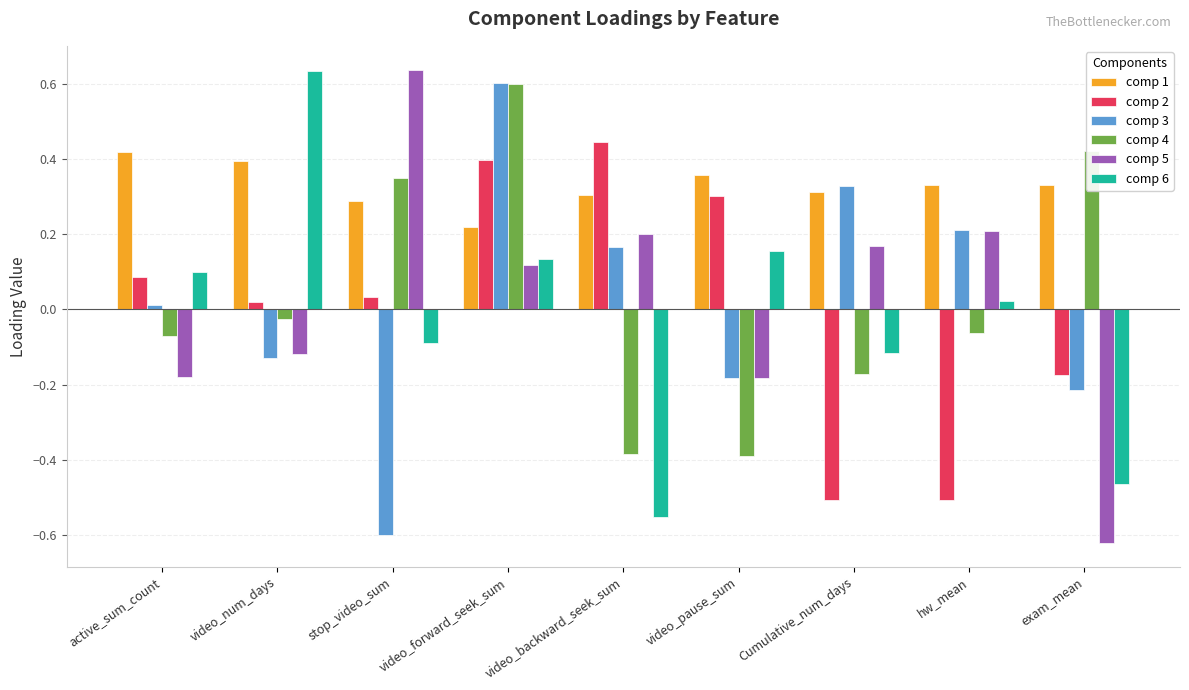

At how many categories does at least one series exceed 0?

9